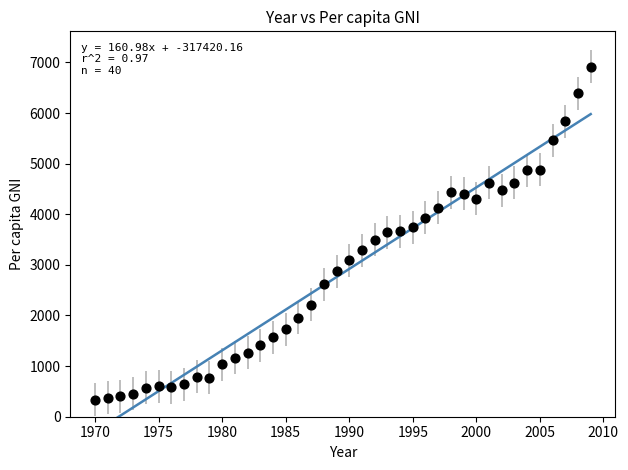

What is the range of Y values (max minus min)?

6572